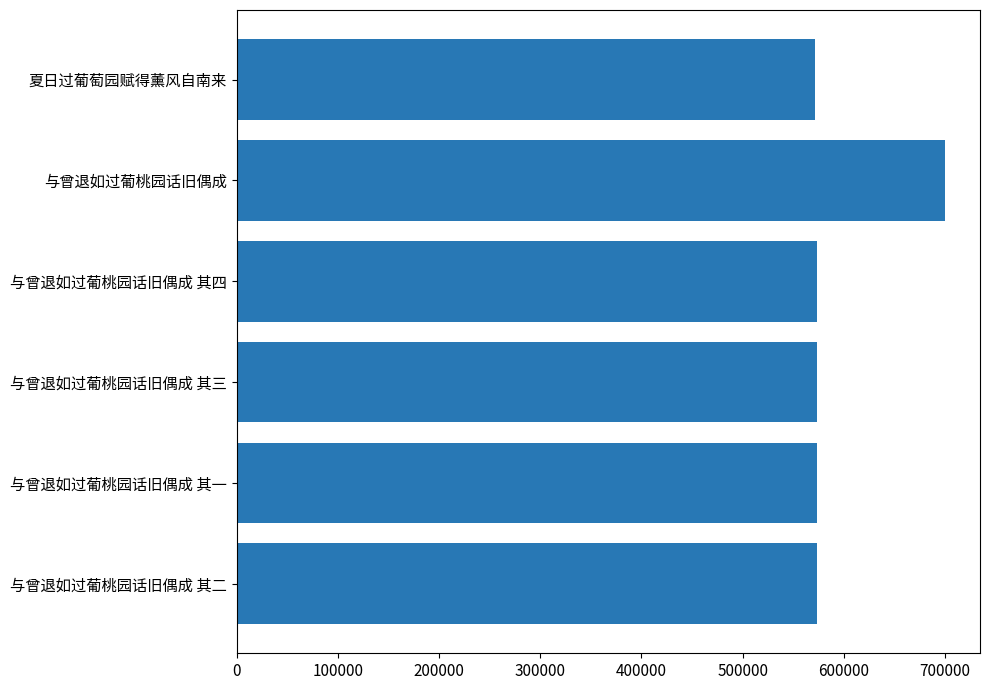

What is the average value?

593923